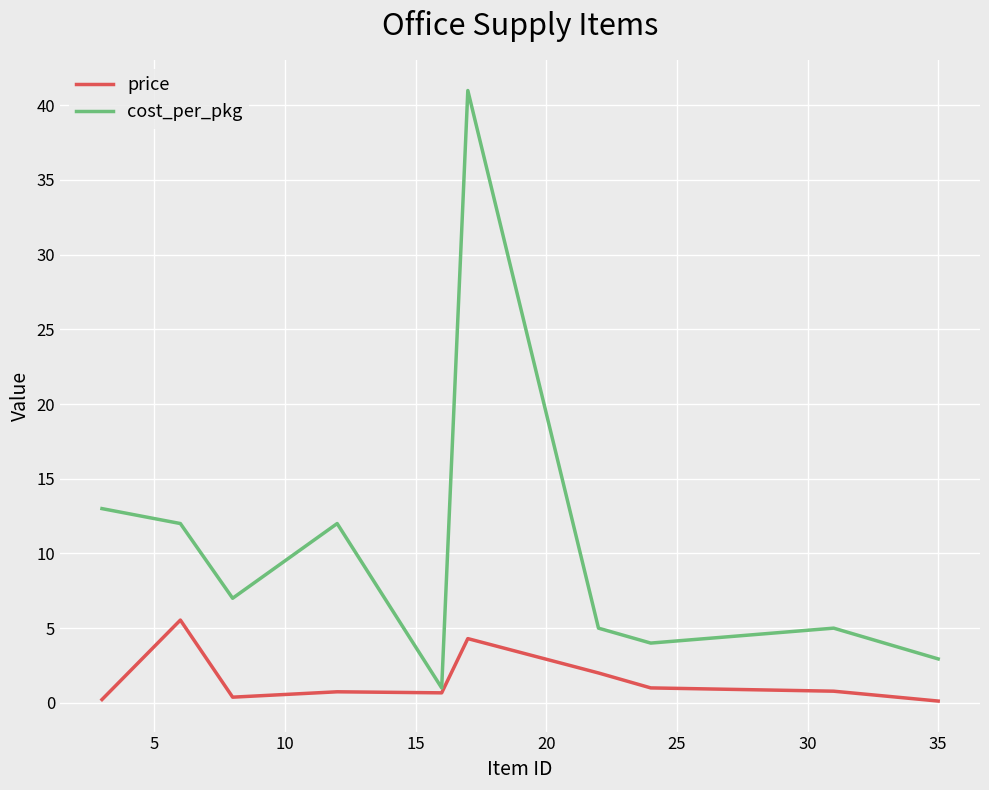

Which series has the largest total across all categories?

cost_per_pkg